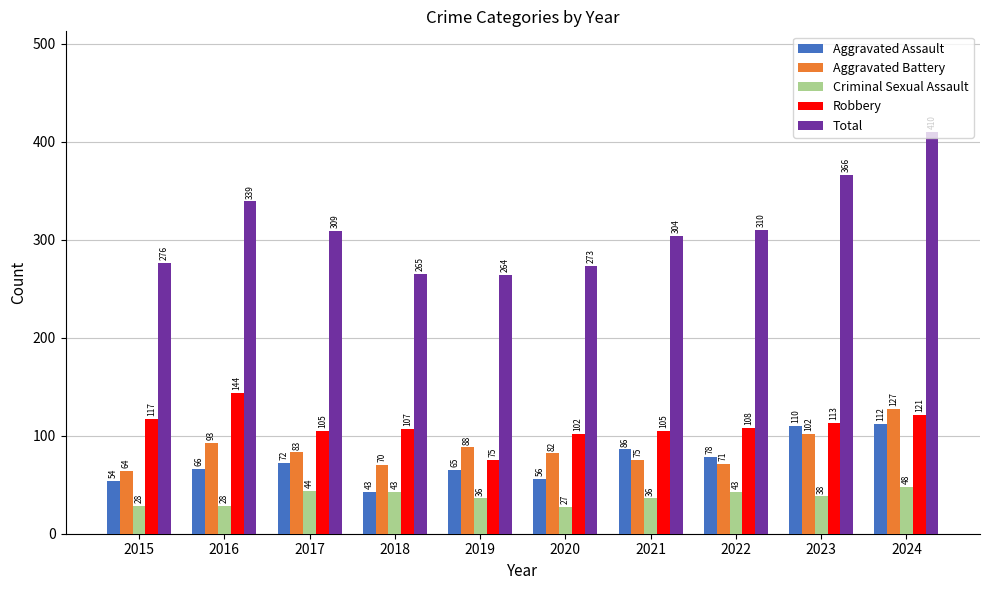

How many bars are there in each group?

5